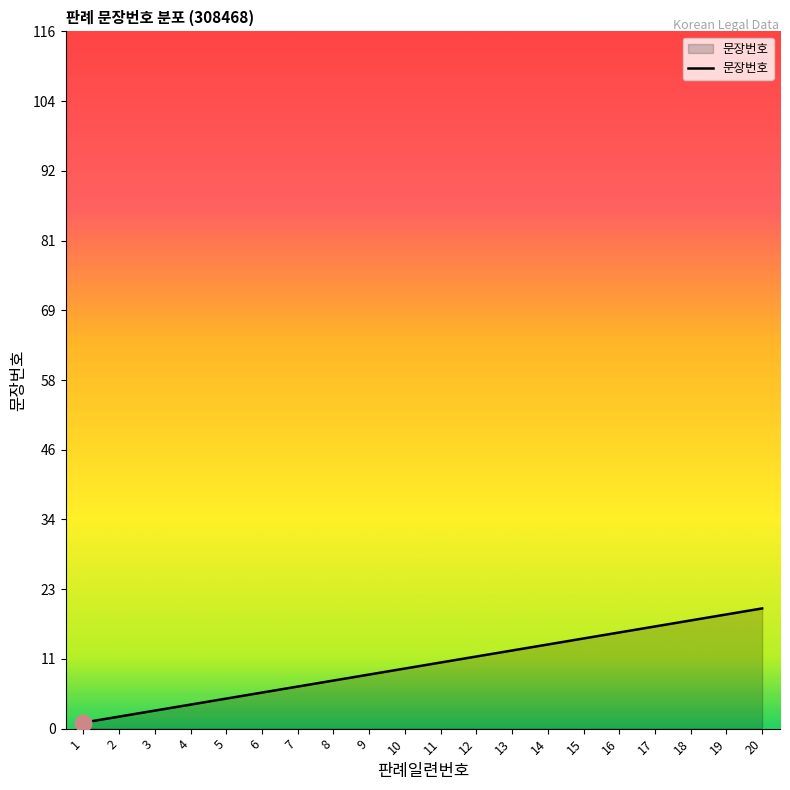

Does the chart have visible grid lines?

No